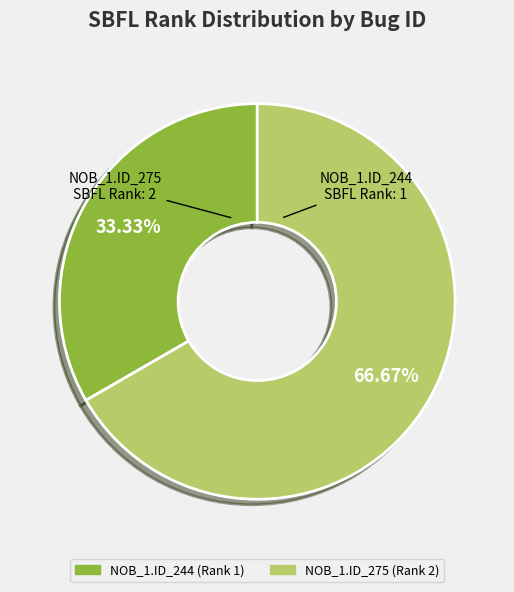

To the nearest percent, what is the average slice percentage?

50%